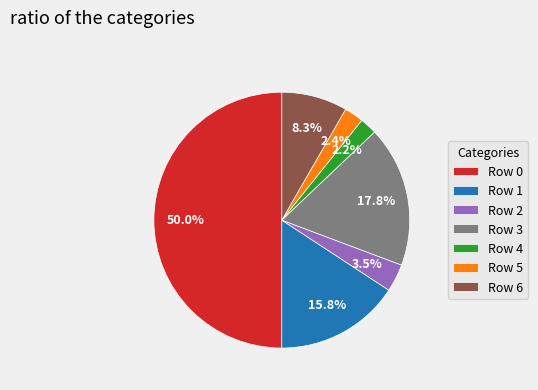

Which slice is the largest?

Row 0